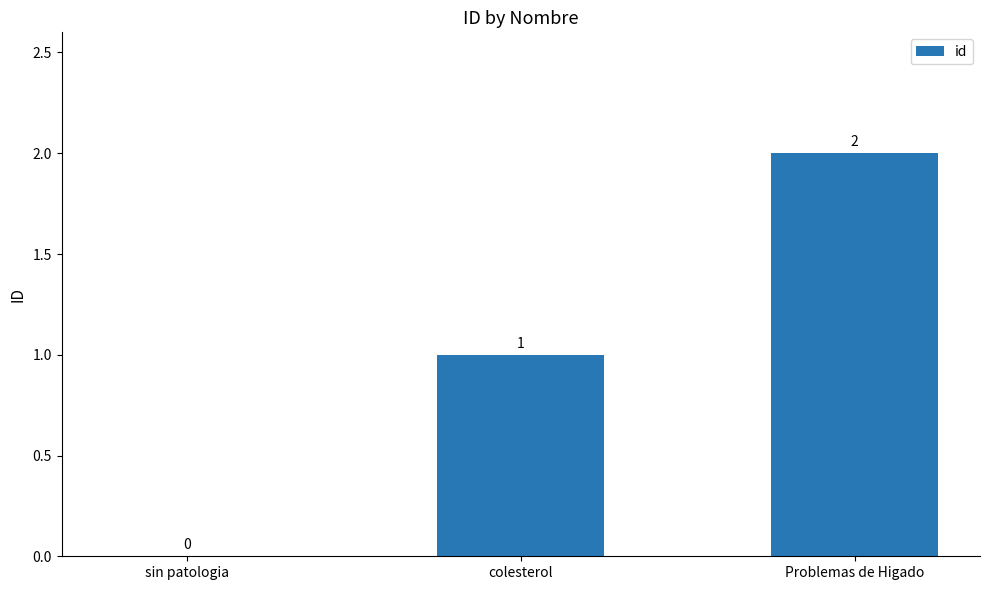

Are the bars horizontal?

No